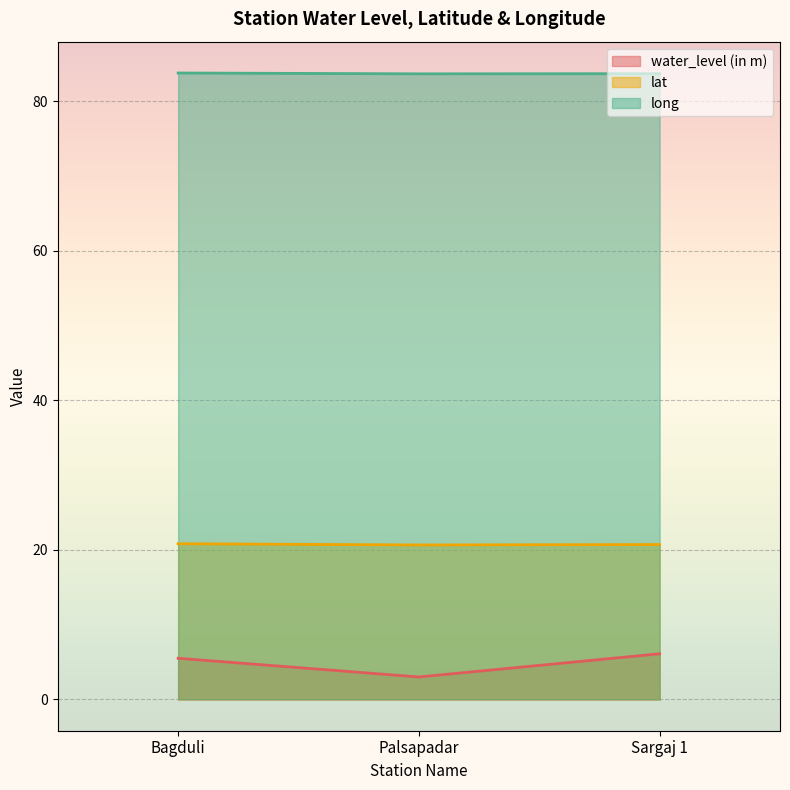

At which label is water_level (in m) closest to 4?

Palsapadar